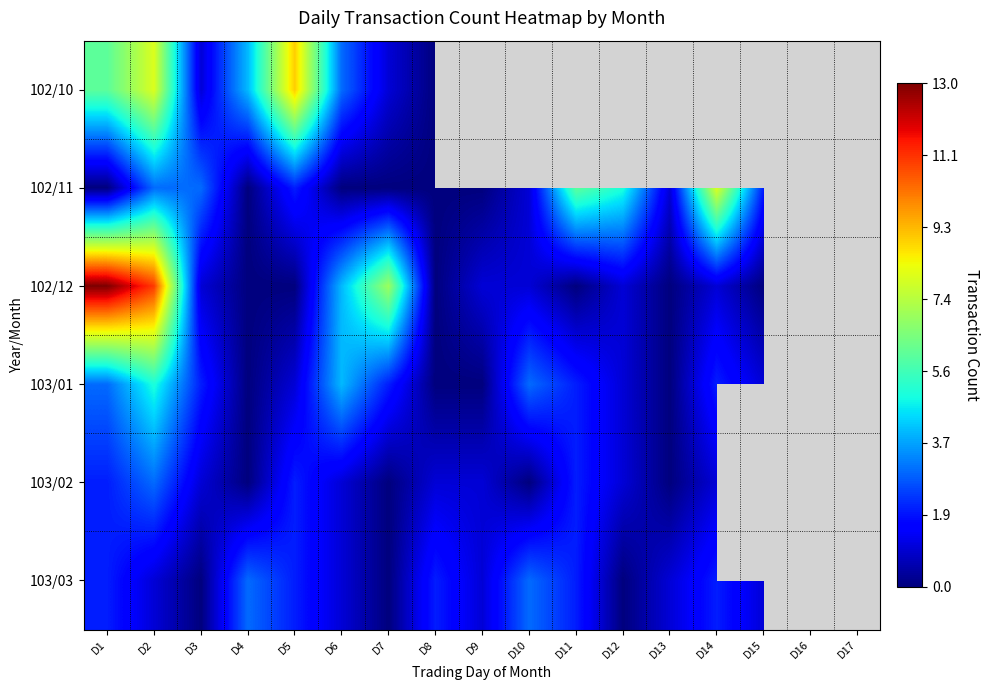

At how many categories does at least one series exceed 12?

1